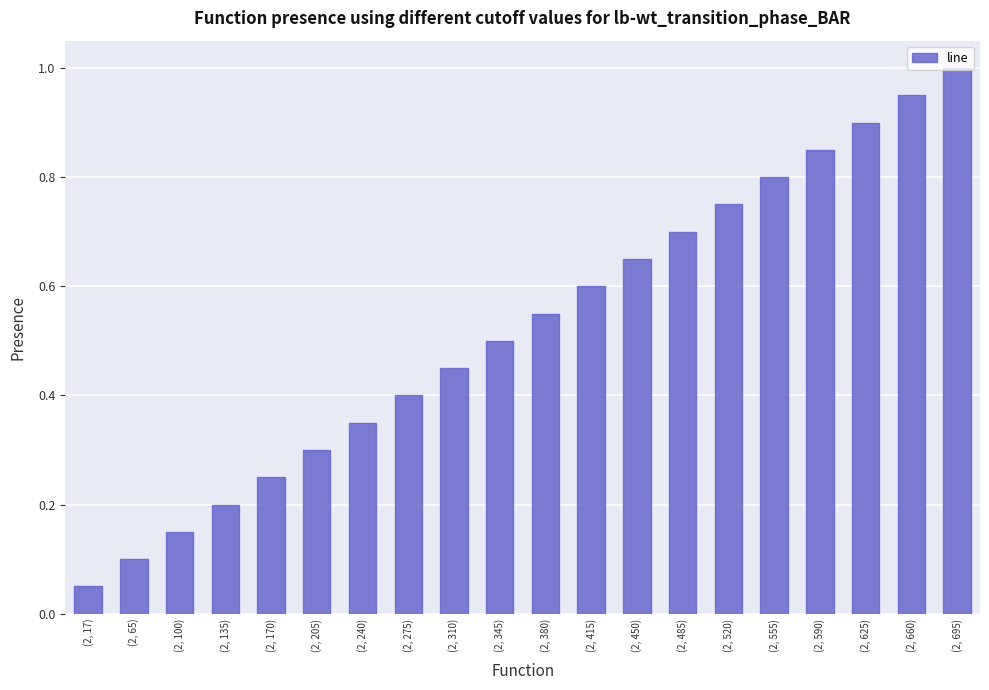

Which label corresponds to the smallest value in the chart?

(2, 17)